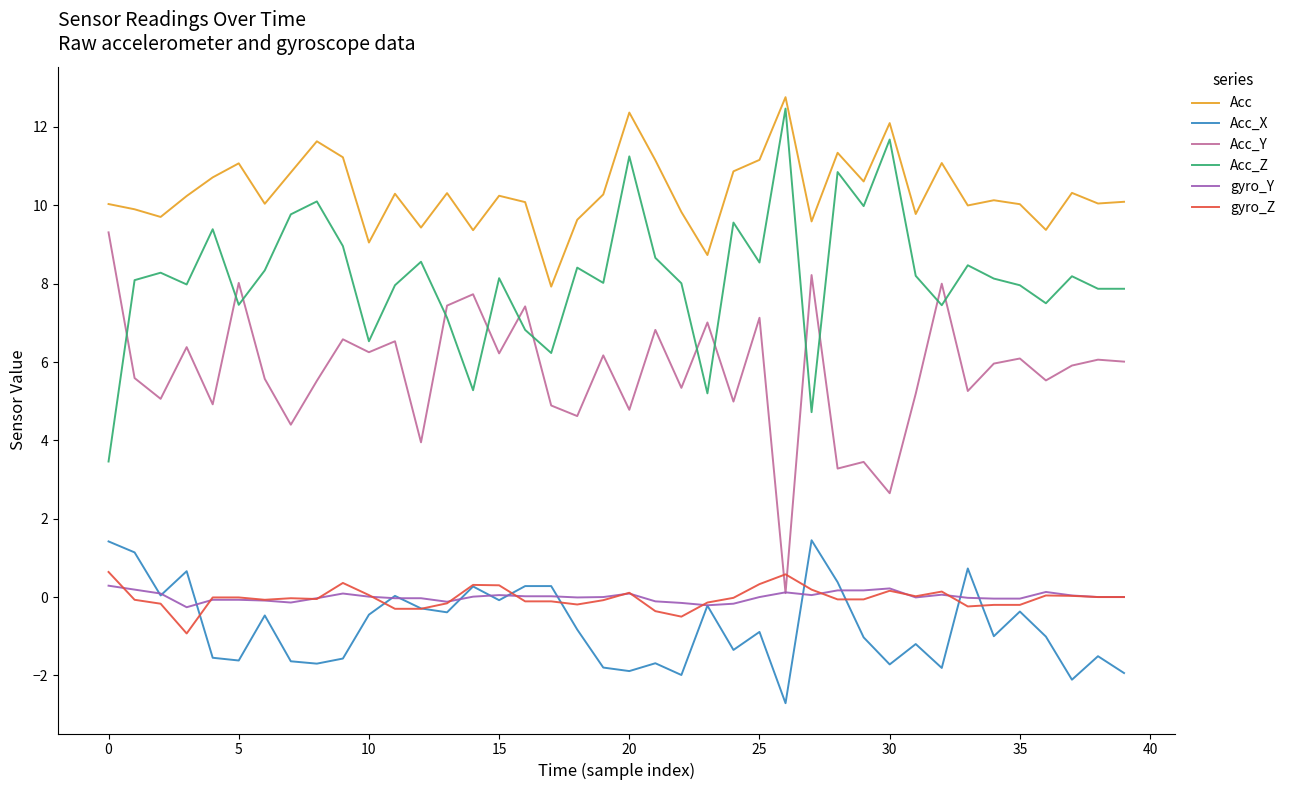

Which series has the largest total across all categories?

Acc